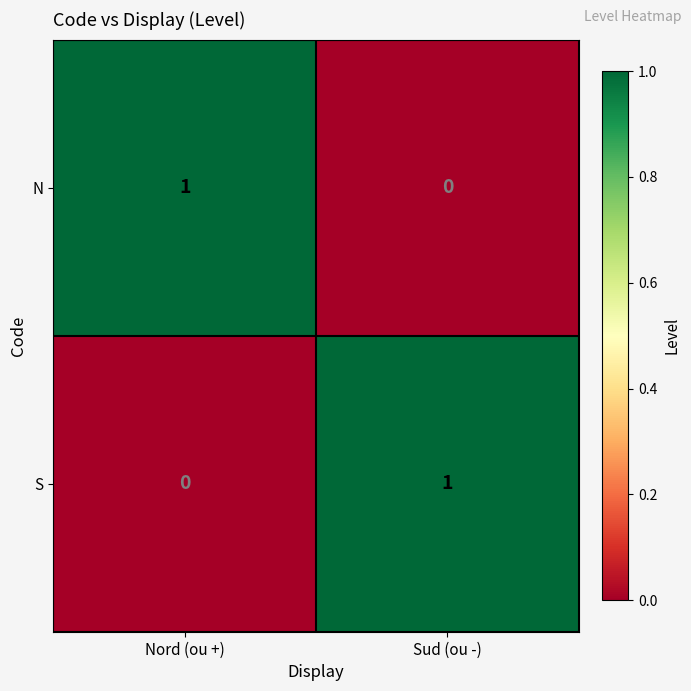

Reading right to left, what are all the values shown in this chart?

N: Sud (ou -)=0	Nord (ou +)=1
S: Sud (ou -)=1	Nord (ou +)=0